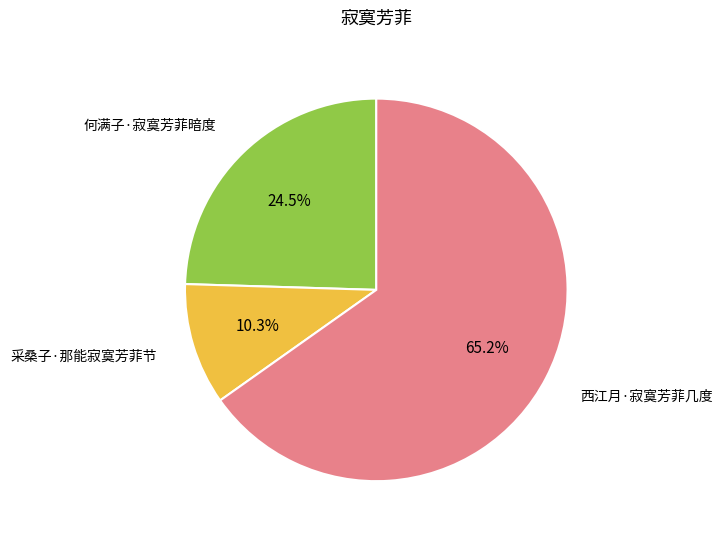

Does any single category account for the majority?

Yes